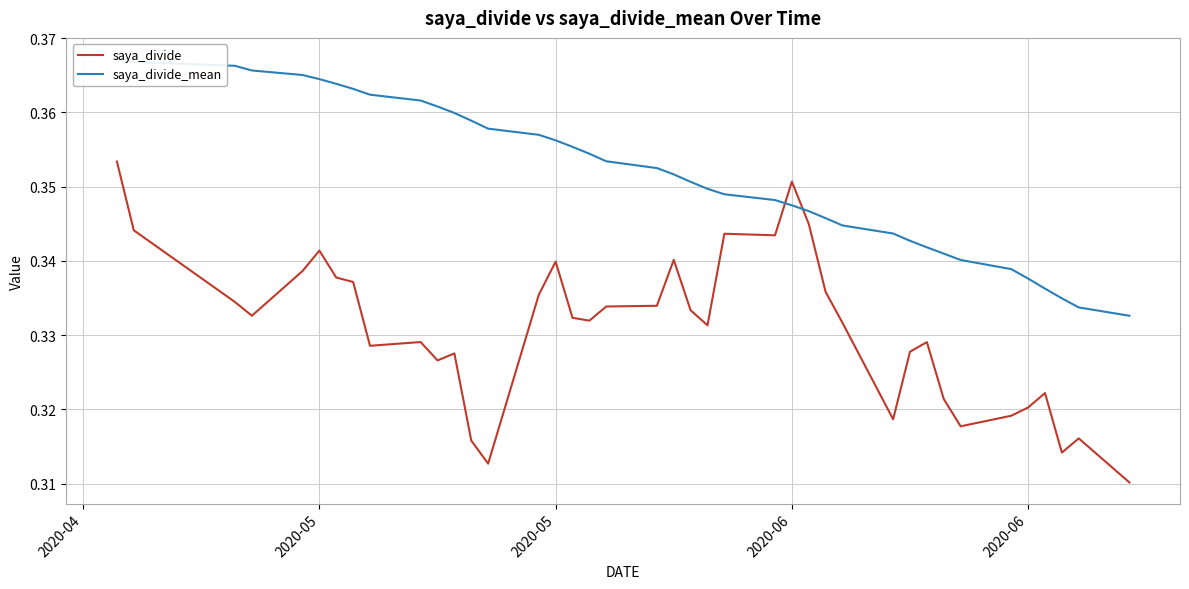

What is the average value of the saya_divide series?

0.3